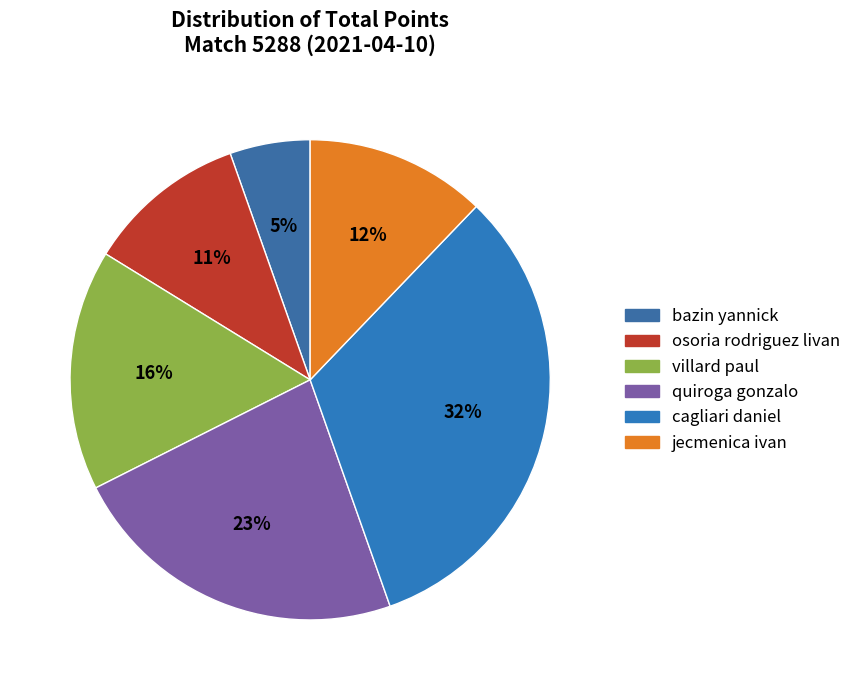

Approximately how many times larger is the value at bazin yannick compared to villard paul?

0.3